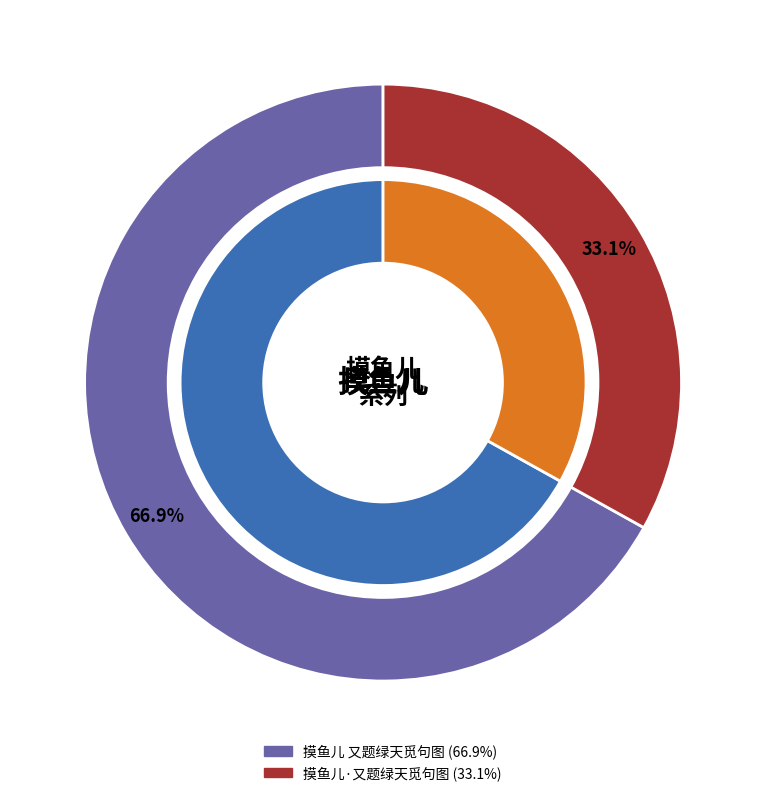

Is it true that 摸鱼儿·又题绿天觅句图 is 33% of the pie?

True